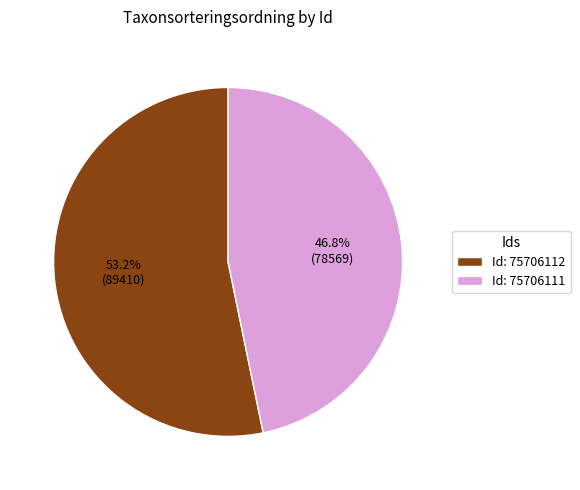

Rank the categories by value from lowest to highest.

Id: 75706111, Id: 75706112